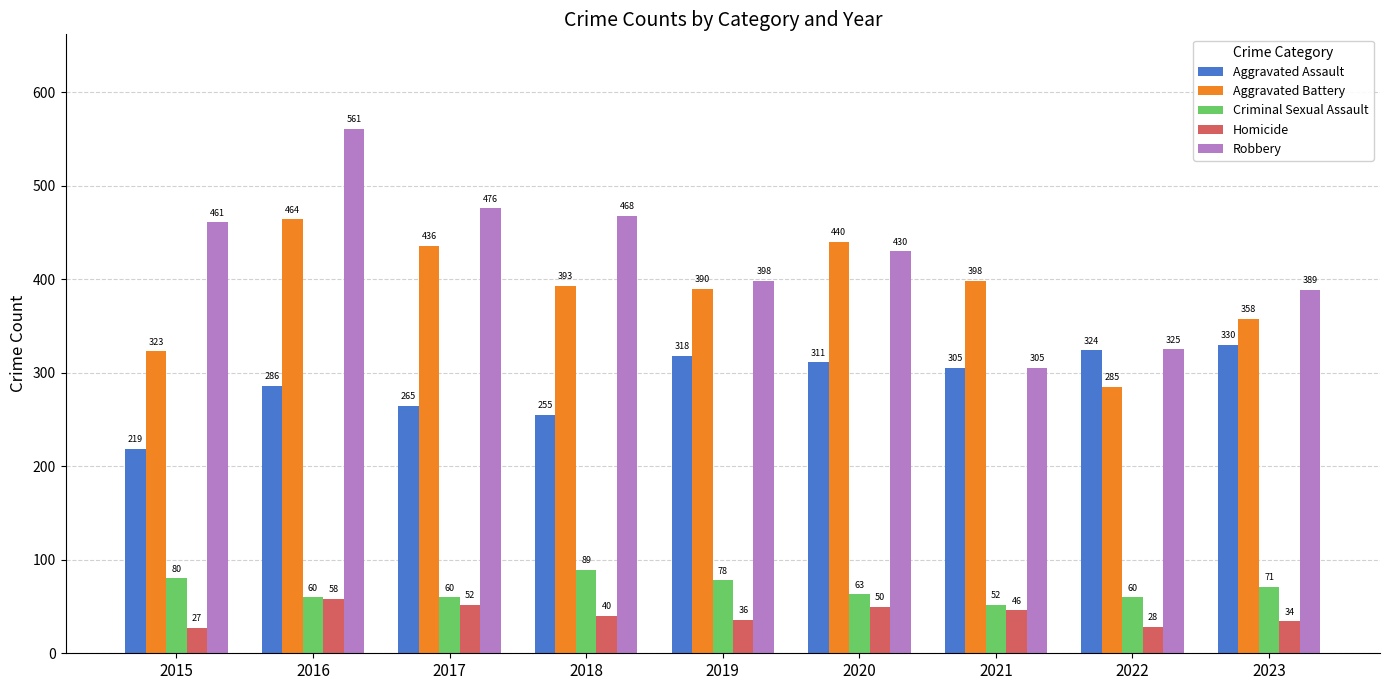

Where does the Homicide series first go above 40?

2016